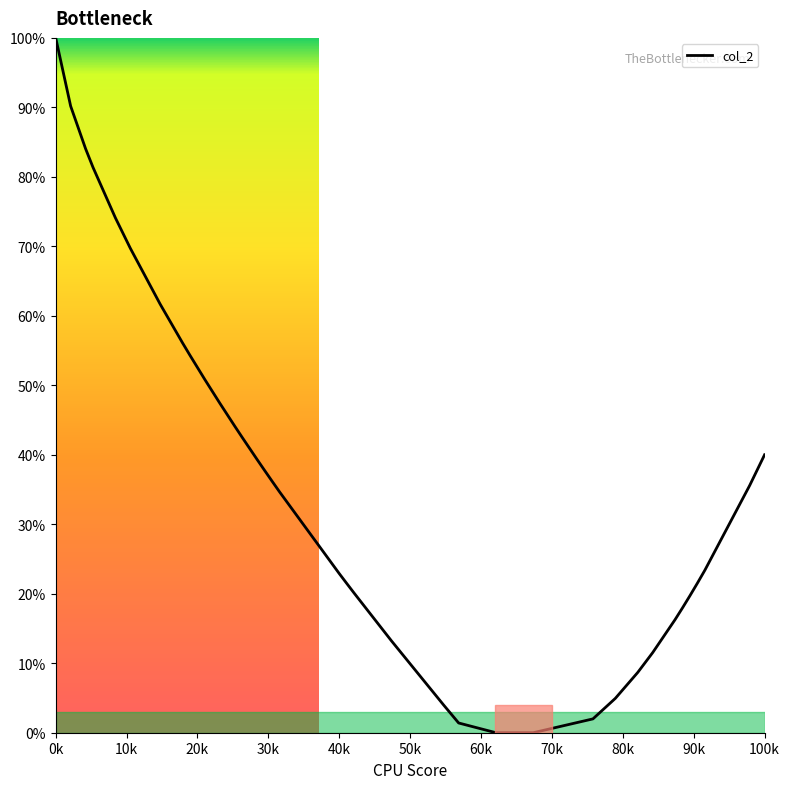

What is the greatest value displayed?

100.0